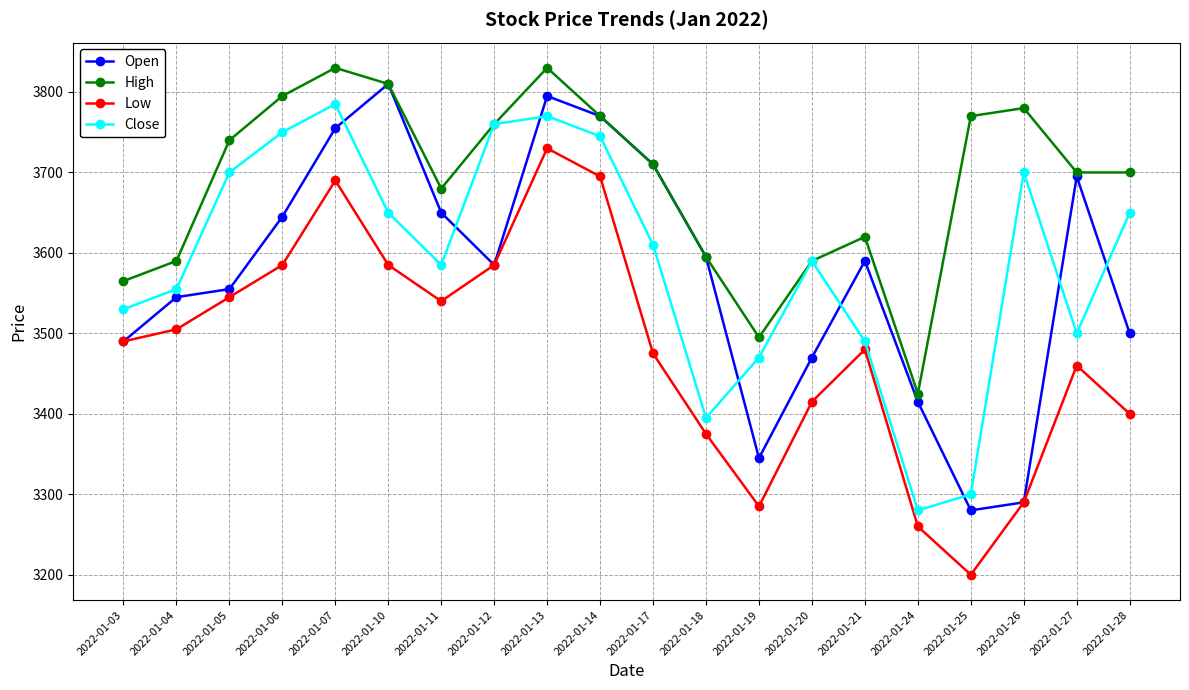

At which label is Low closest to 3465?

2022-01-27